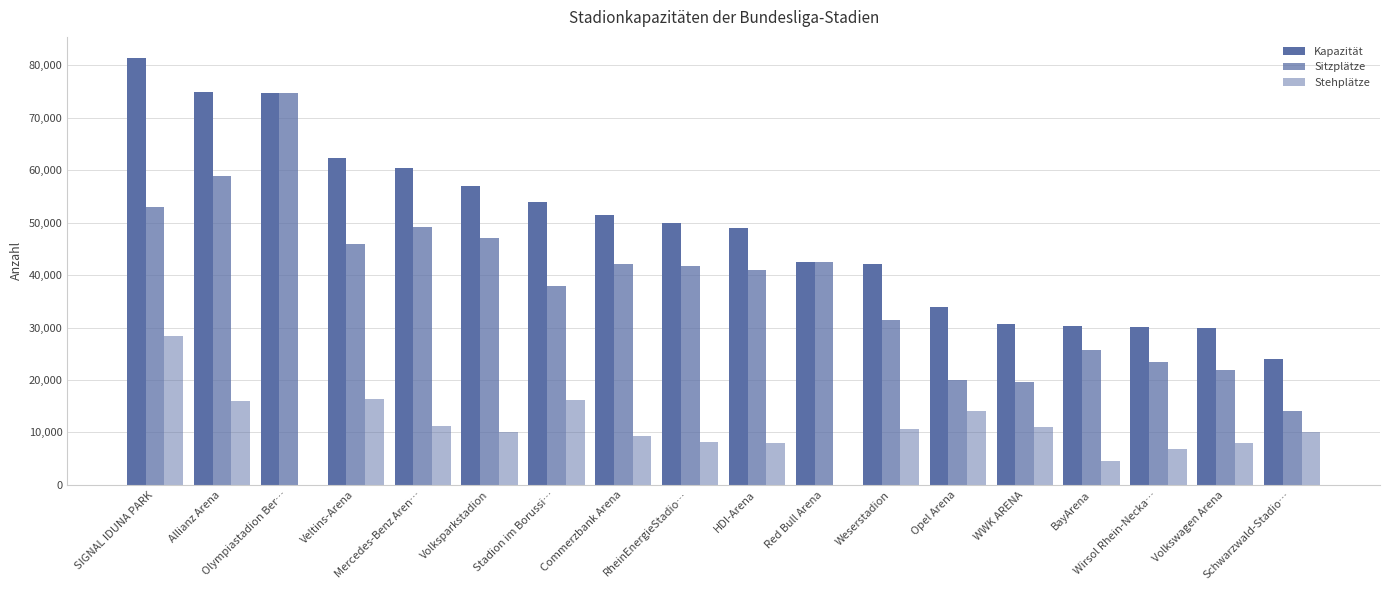

What is the average value of the Stehplätze series?

10467